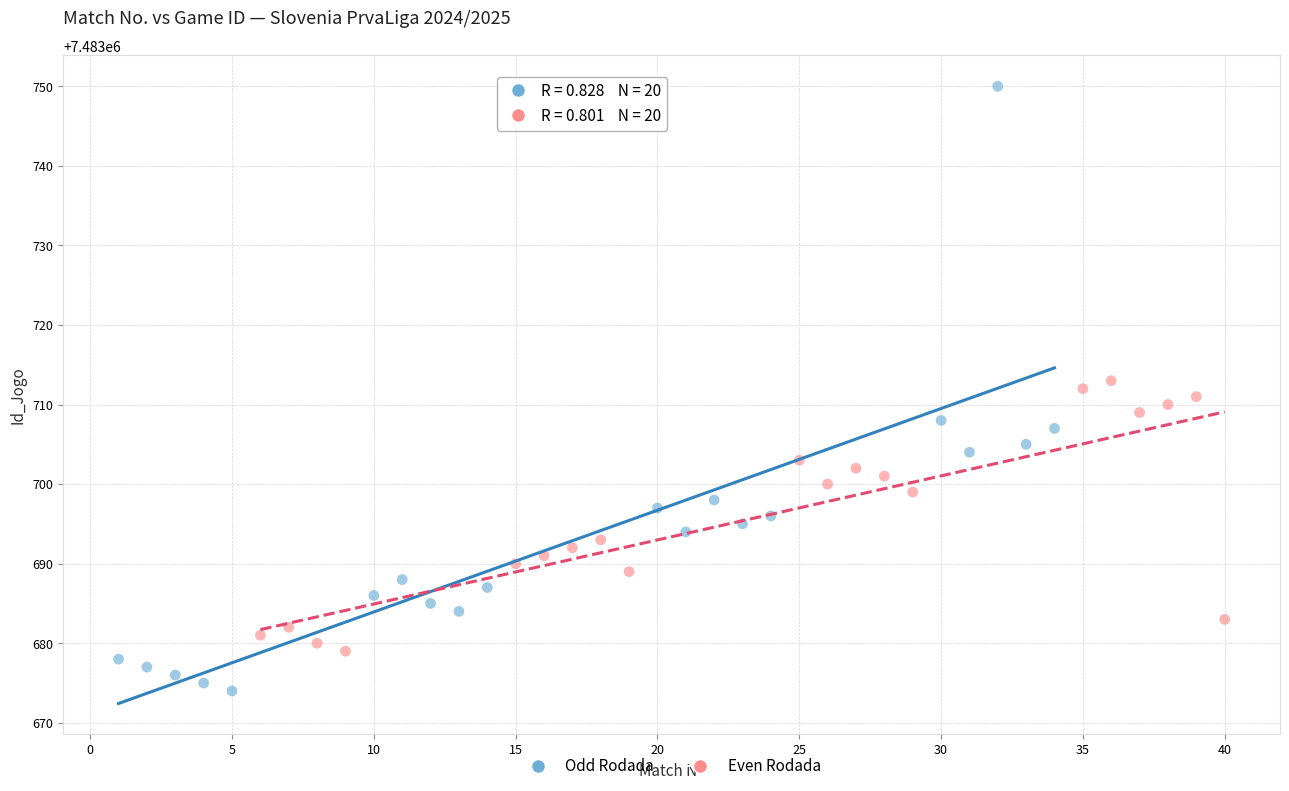

Which series contains the lowest Y value?

Odd Rodada